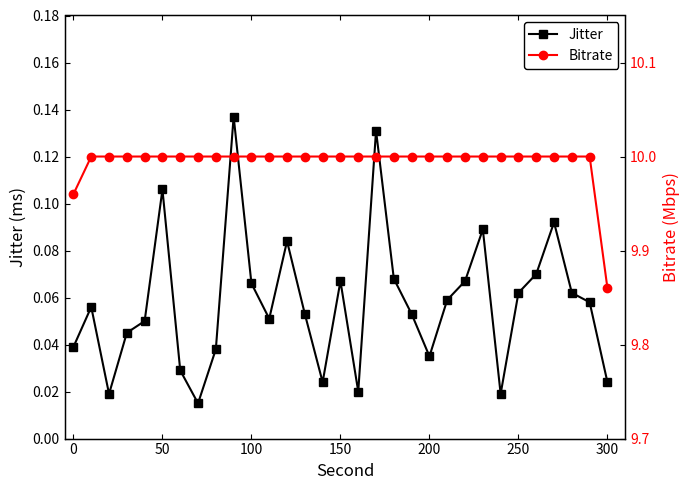

The Bitrate series shows 4.5 at 25. True or false?

False